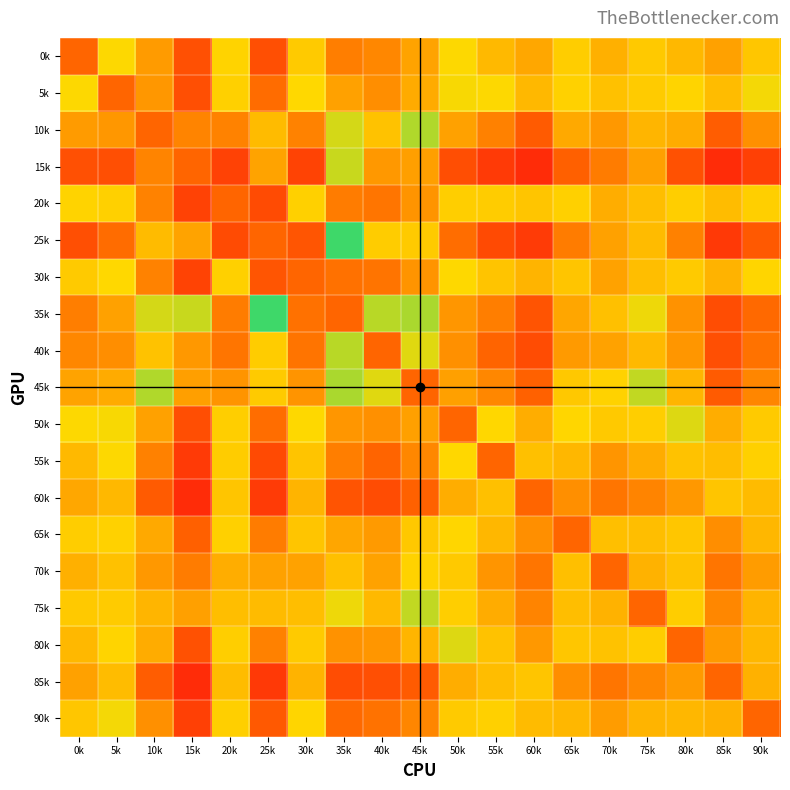

Which has a higher value, 0k or 60k?

60k